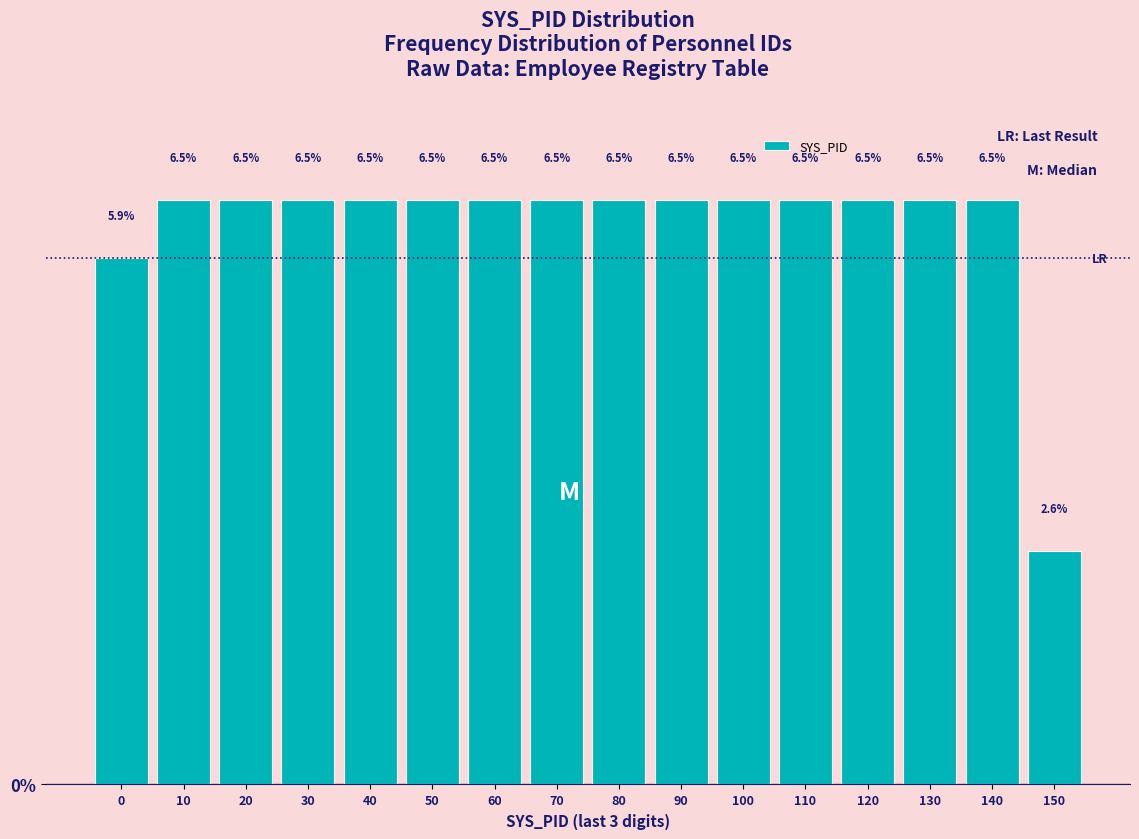

Reading right to left, list all the values displayed in this chart.

150=2.6	140=6.5	130=6.5	120=6.5	110=6.5	100=6.5	90=6.5	80=6.5	70=6.5	60=6.5	50=6.5	40=6.5	30=6.5	20=6.5	10=6.5	0=5.9